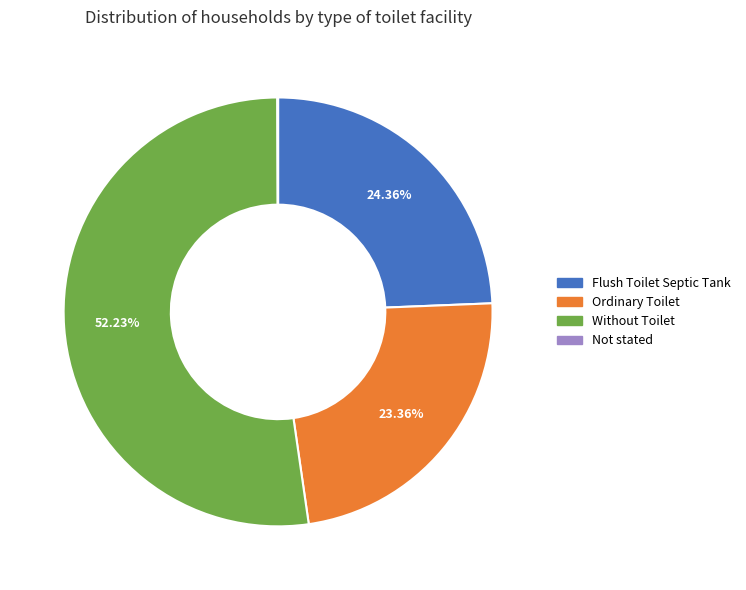

What is the majority slice?

Without Toilet